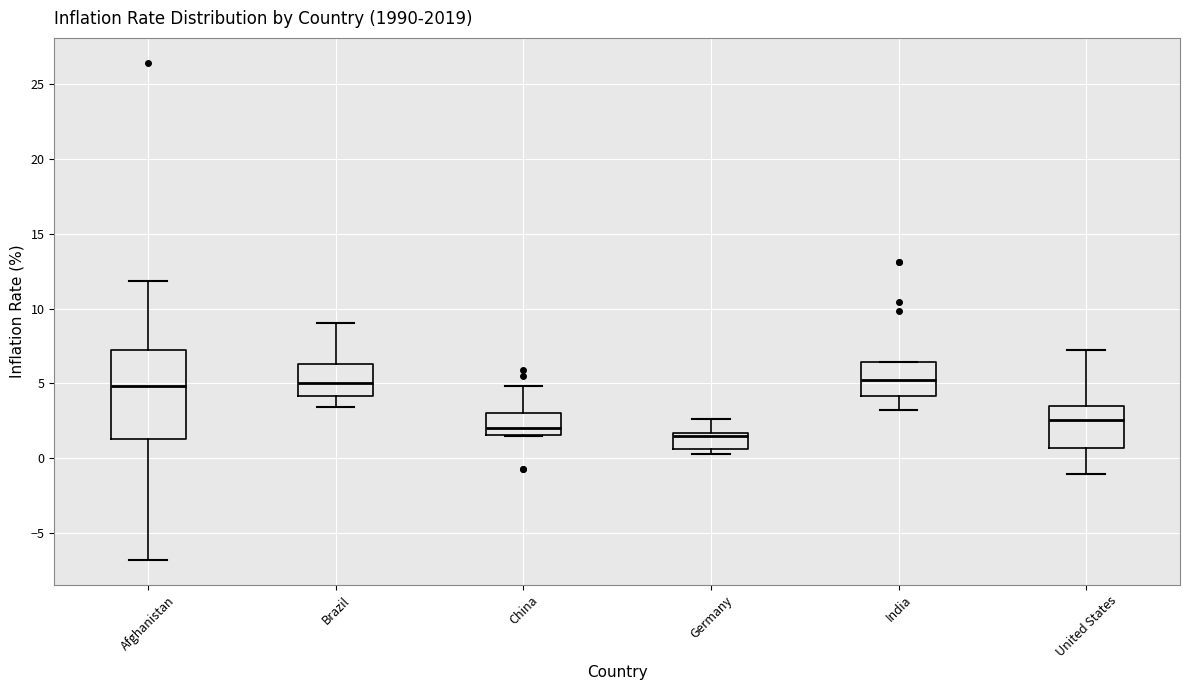

Reading left to right, read every box against the y-axis: the position of its median line, the range the box covers, and the ends of its whiskers. The values are not printed on the chart, so give them approximately, as read against the axis.

Afghanistan: median 5.0, box 1.5 to 7.0, whiskers -7.0 to 12.0
Brazil: median 5.0, box 4.0 to 6.5, whiskers 3.5 to 9.0
China: median 2.0, box 1.5 to 3.0, whiskers 1.5 to 5.0
Germany: median 1.5 (just below the box's upper edge), box 0.5 to 1.5, whiskers 0.5 (just below the box's lower edge) to 2.5
India: median 5.0, box 4.0 to 6.5, whiskers 3.0 to 6.5
United States: median 2.5, box 0.5 to 3.5, whiskers -1.0 to 7.0